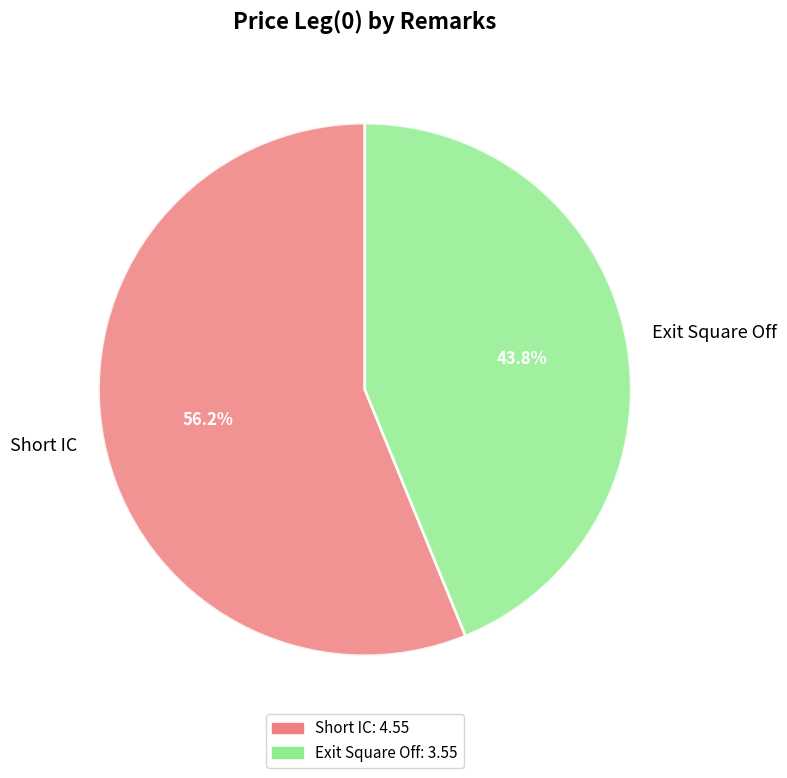

Which has a higher value, Short IC or Exit Square Off?

Short IC